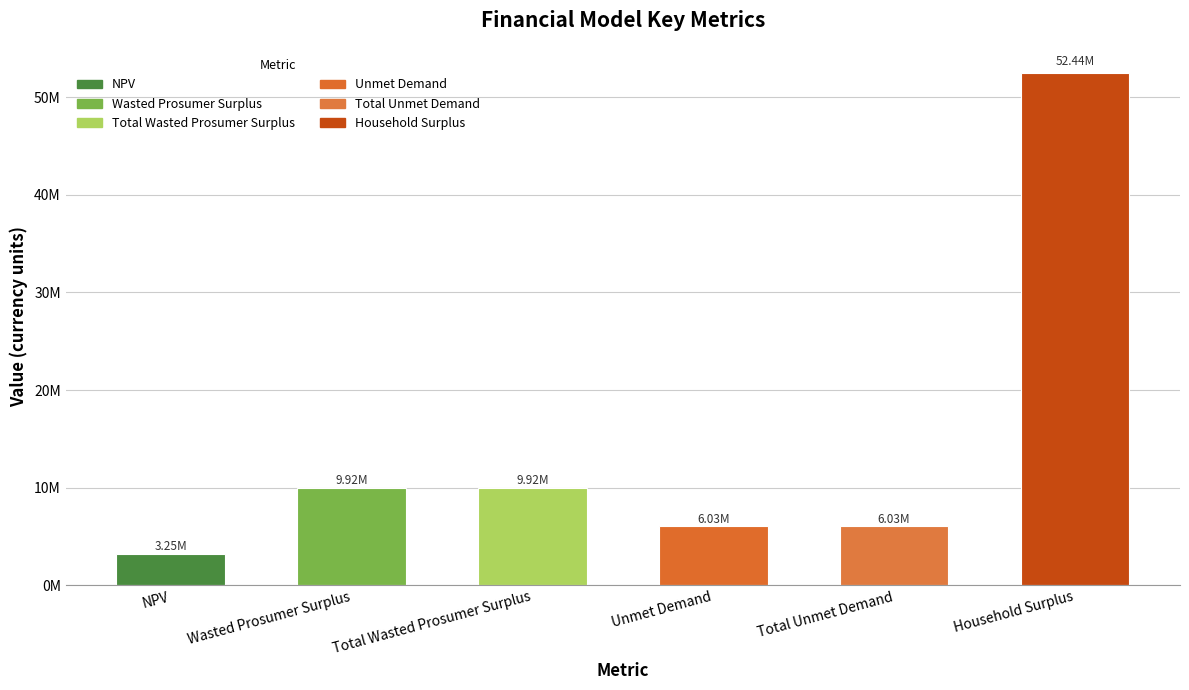

Which label corresponds to the largest value in the chart?

Household Surplus